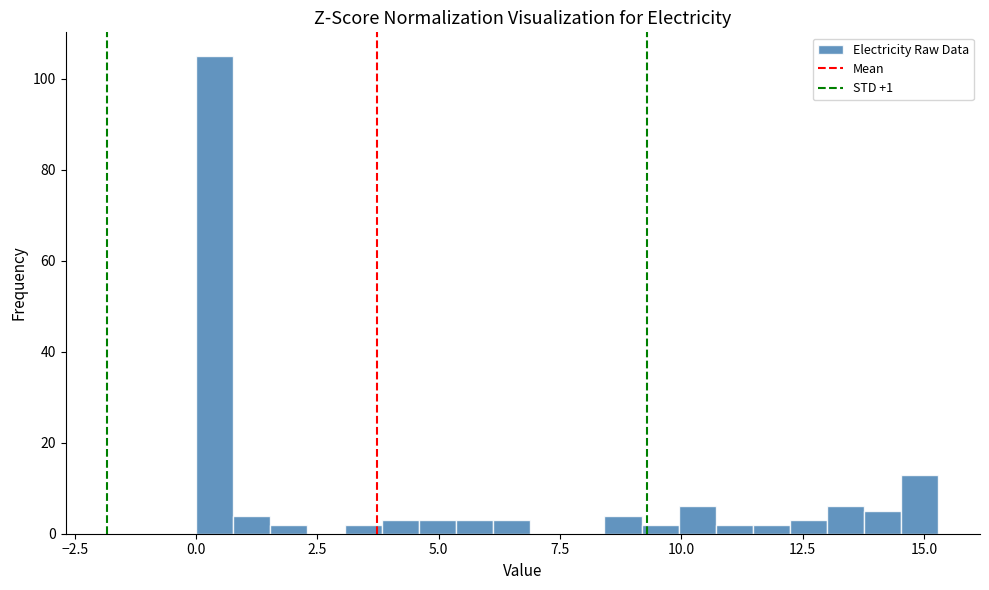

Read against the x-axis, roughly where is the centre of the tallest bar?

0.5